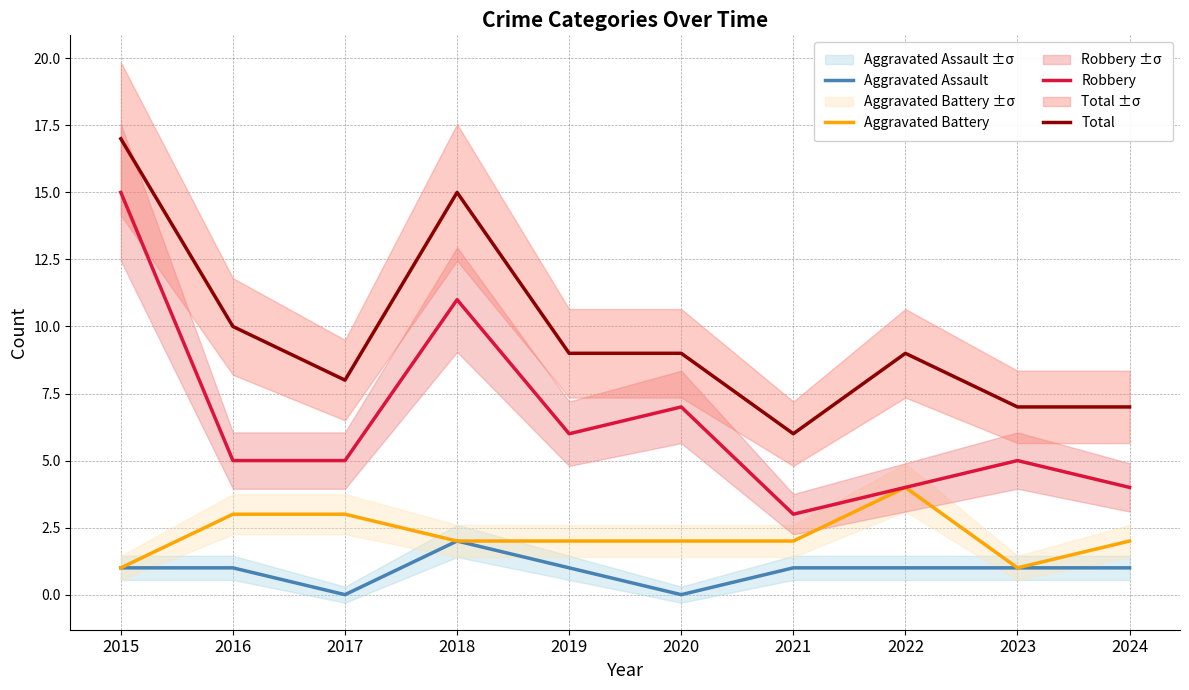

At which category does Robbery reach its first local valley?

2019